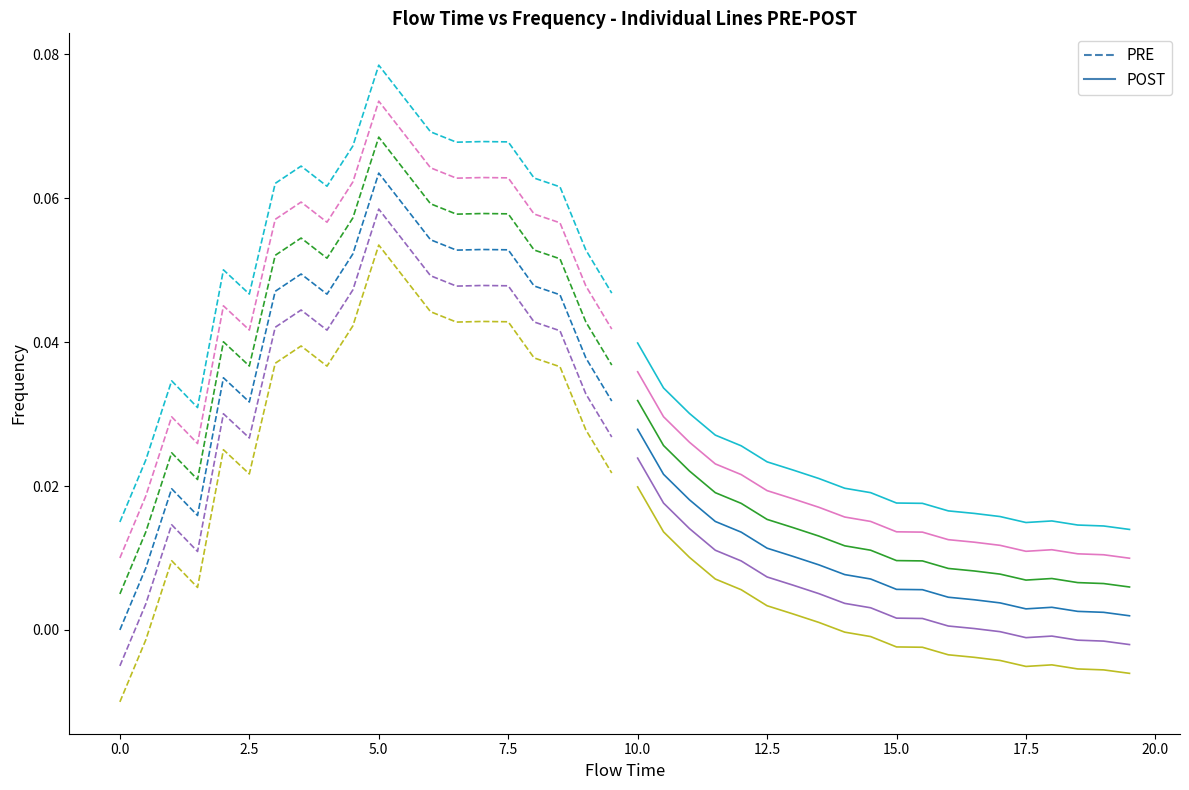

Is it true that PRE equals 0.1 at 7.5?

False